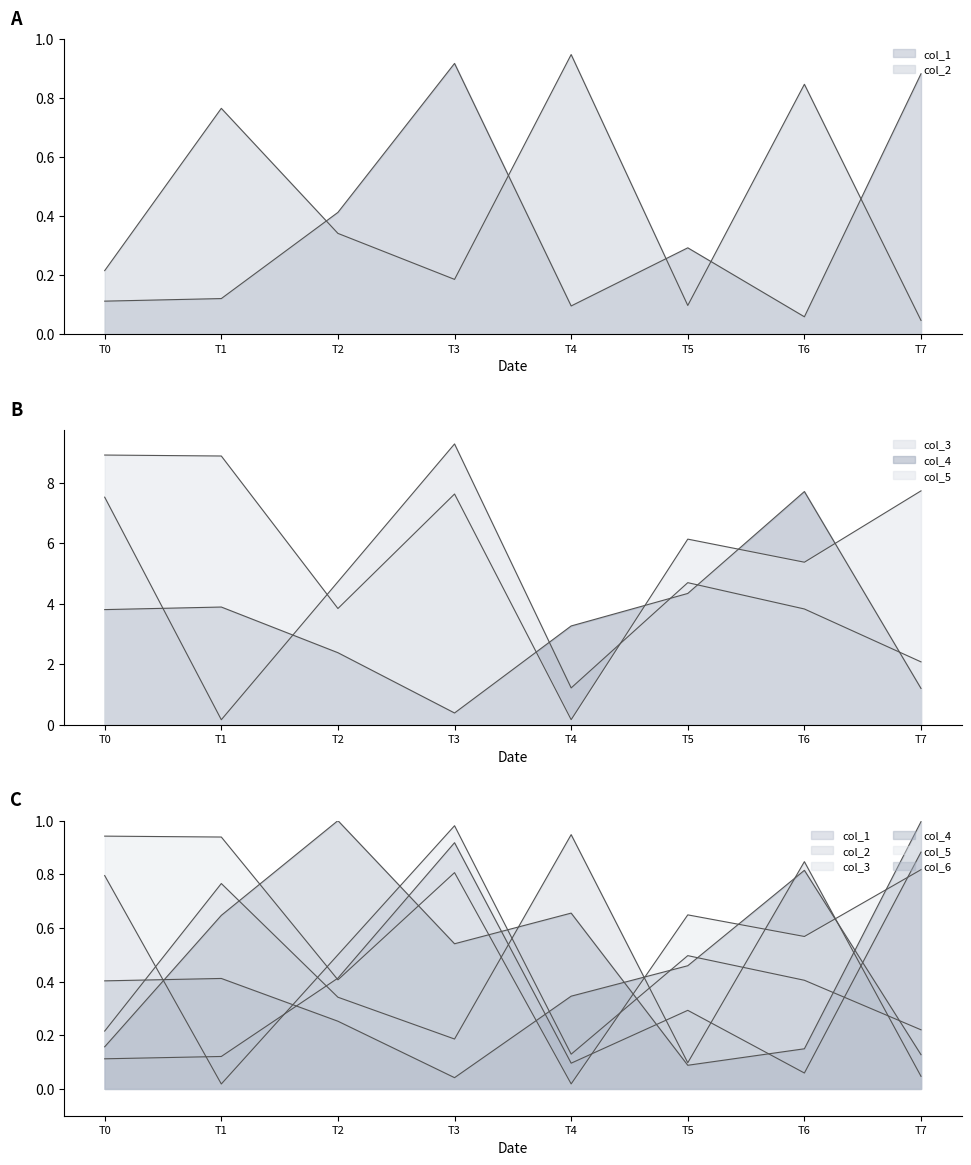

How many intersections are there between col_6 and col_5?

2